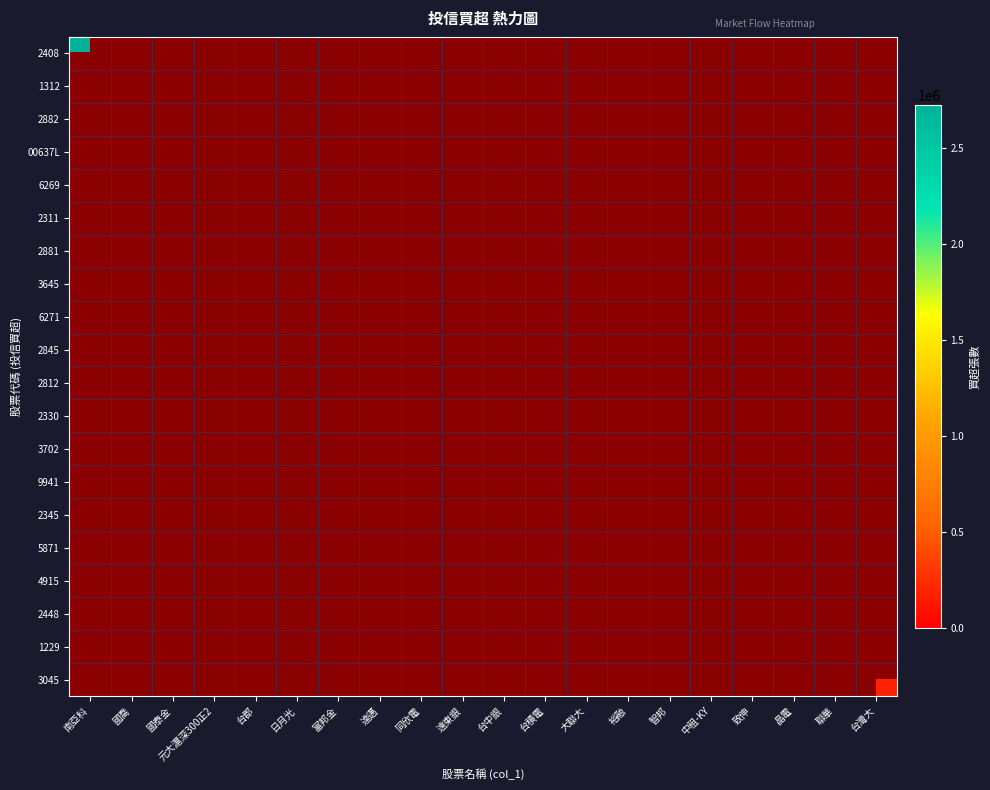

At which category is the sum across all series the highest?

南亞科